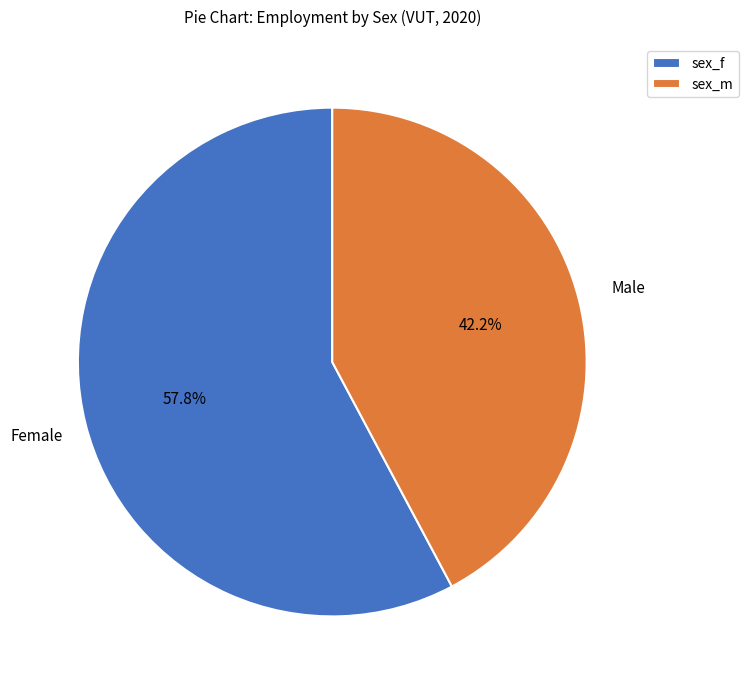

To the nearest percent, what is the difference between the largest and smallest slice percentages?

16%